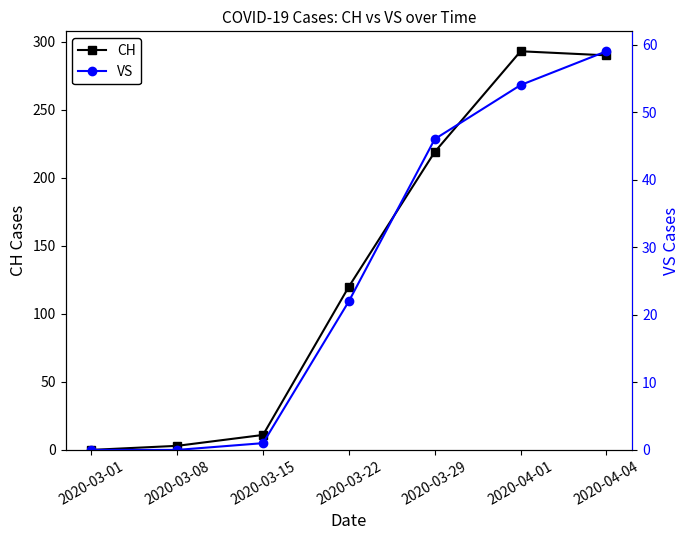

At which label is CH closest to 146?

2020-03-22